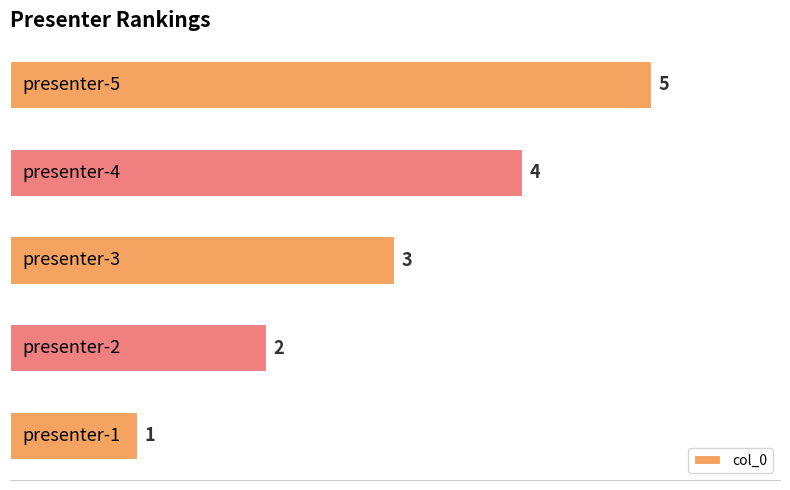

What is the difference between the maximum and minimum values?

4